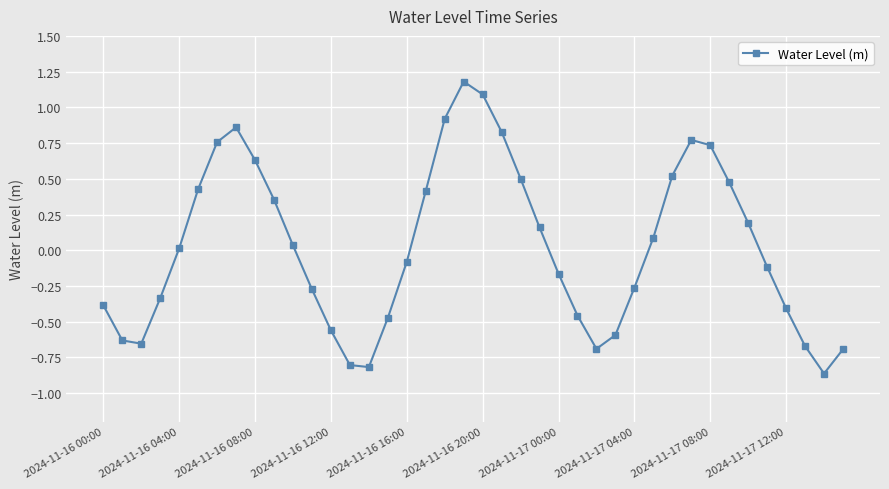

What is the maximum value shown in the chart?

1.2